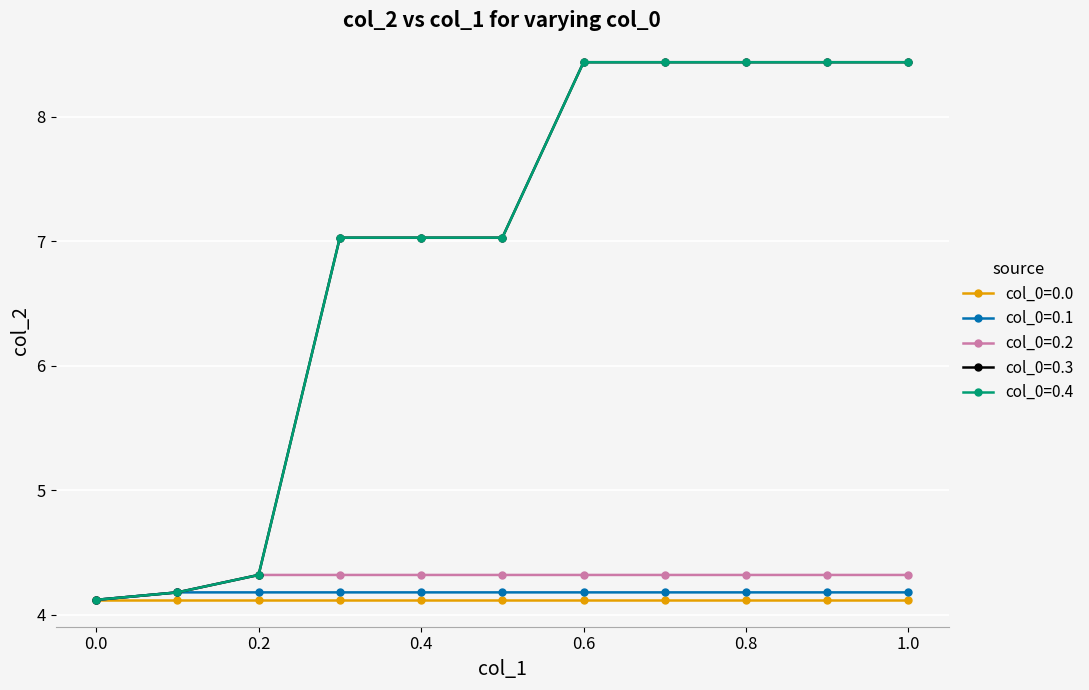

At which category does the chart reach its peak across all series?

0.6